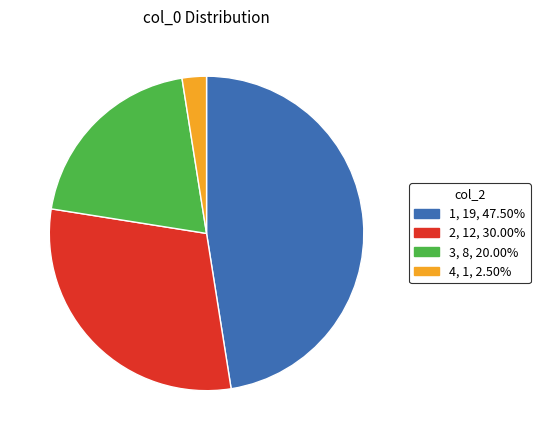

Does 2 account for over 50% of the chart?

No